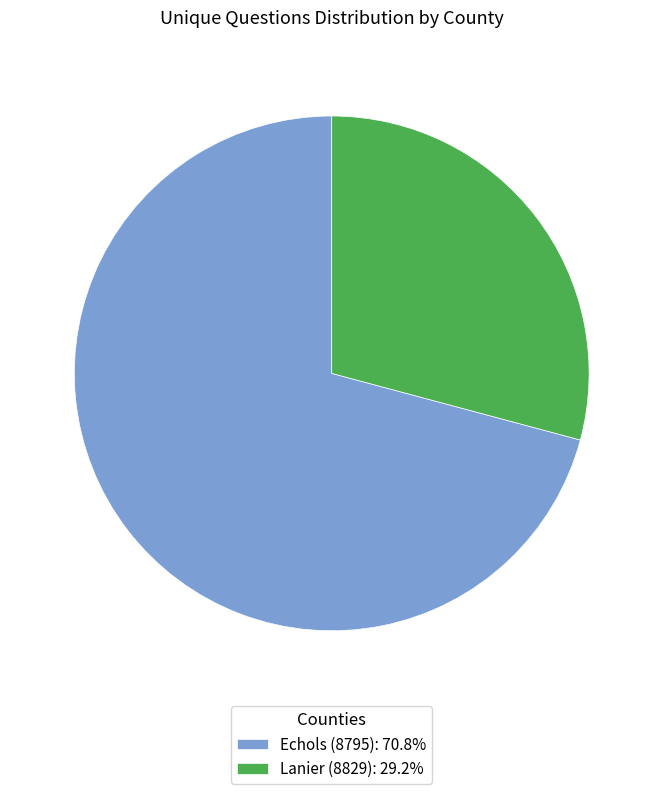

Do Lanier (8829): 29.2% and Echols (8795): 70.8% together represent more than half of the pie?

Yes